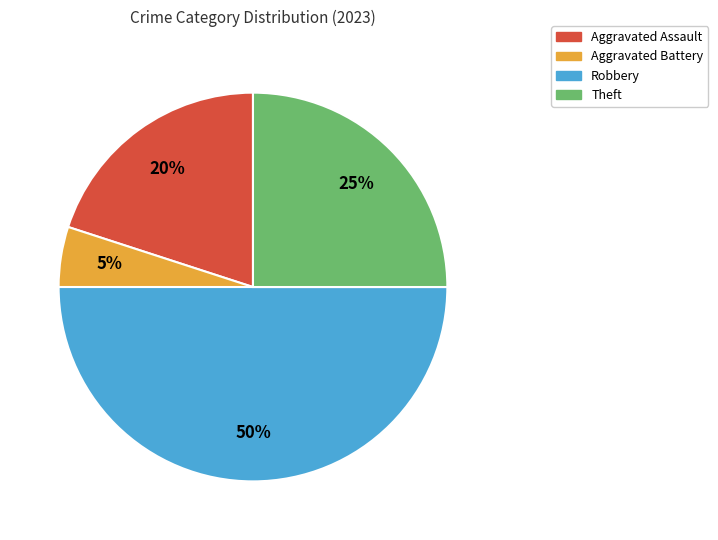

Rank the categories by value from lowest to highest.

Aggravated Battery, Aggravated Assault, Theft, Robbery